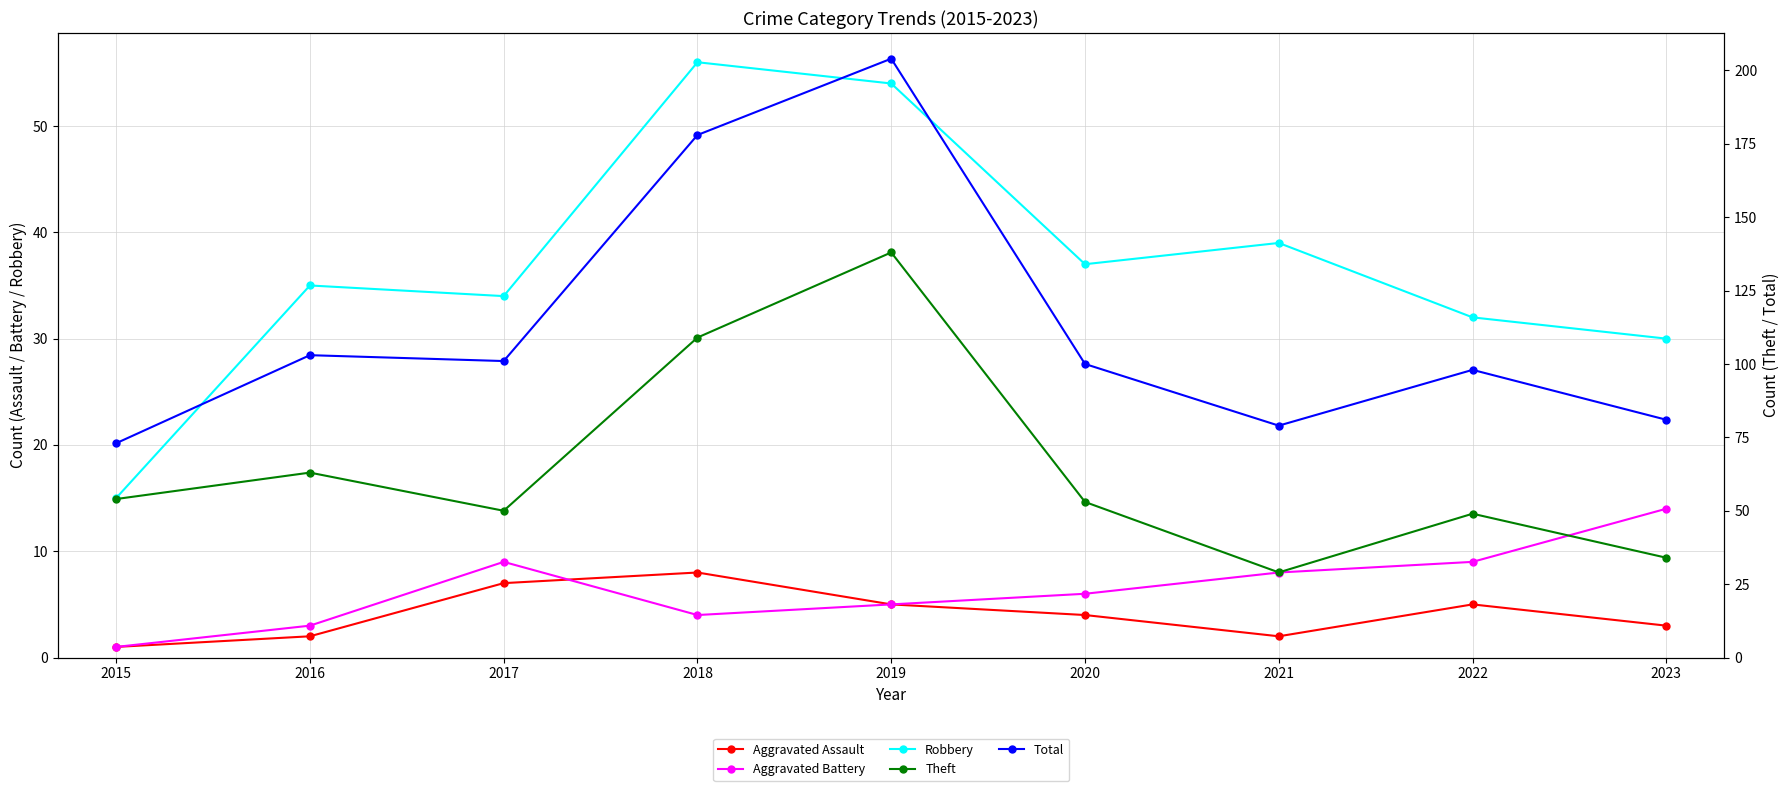

At 2021, list the series in order from largest to smallest.

Total, Robbery, Theft, Aggravated Battery, Aggravated Assault